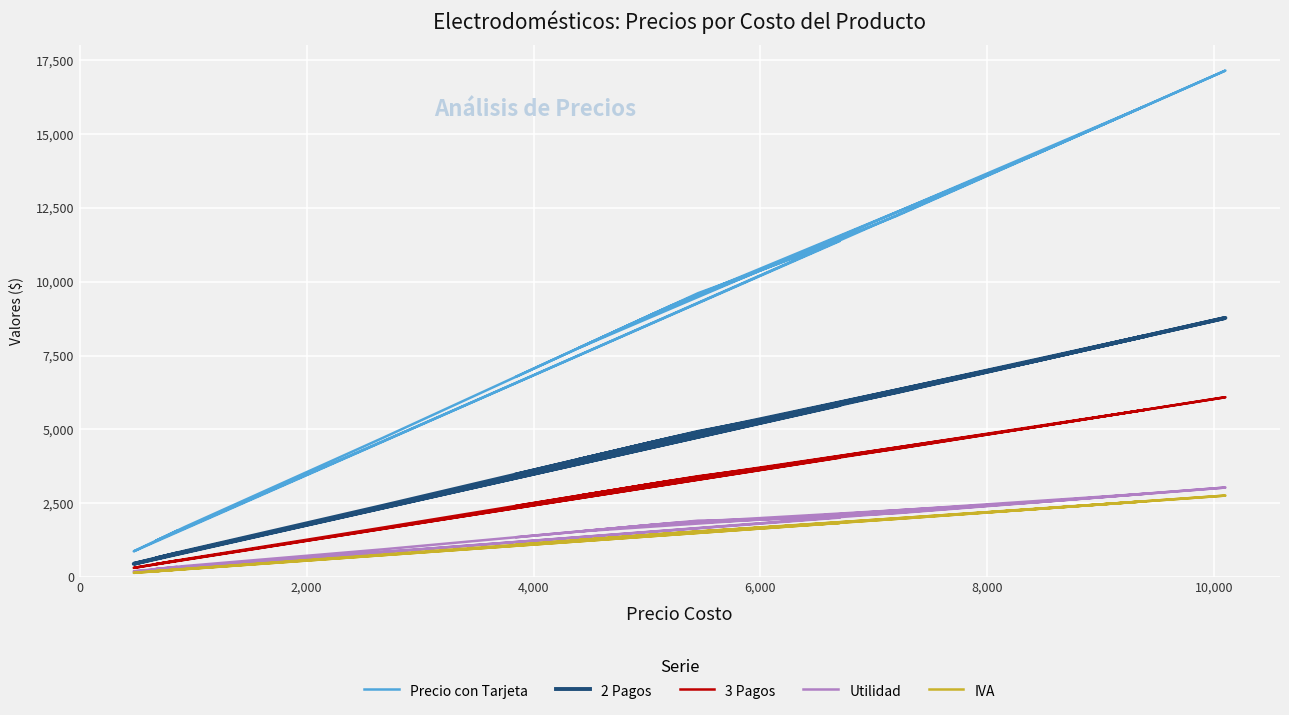

What is the difference between the highest and lowest values at 0?

7507.0